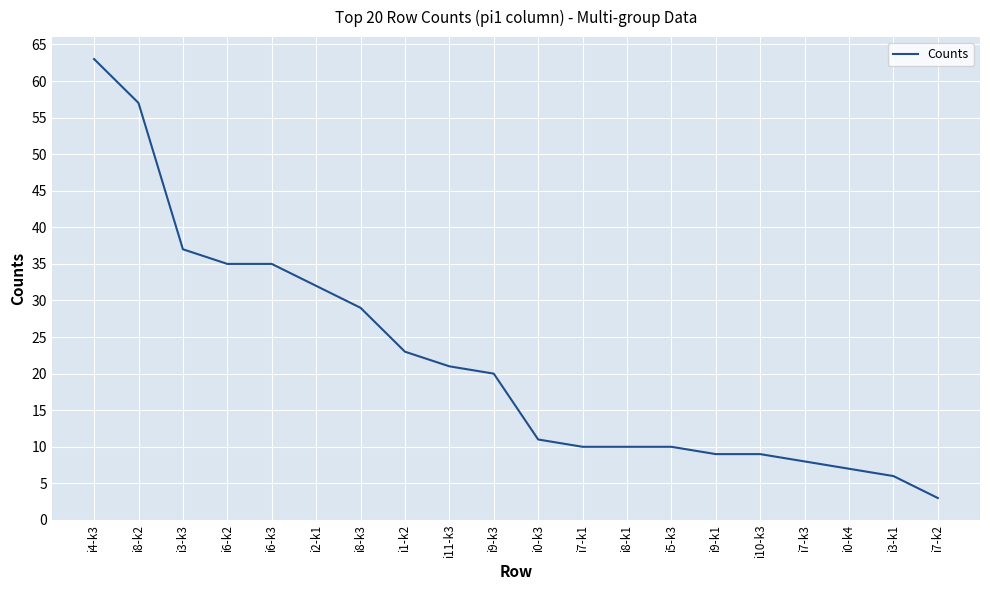

What is the change in value from i9-k3 to i8-k1?

-10